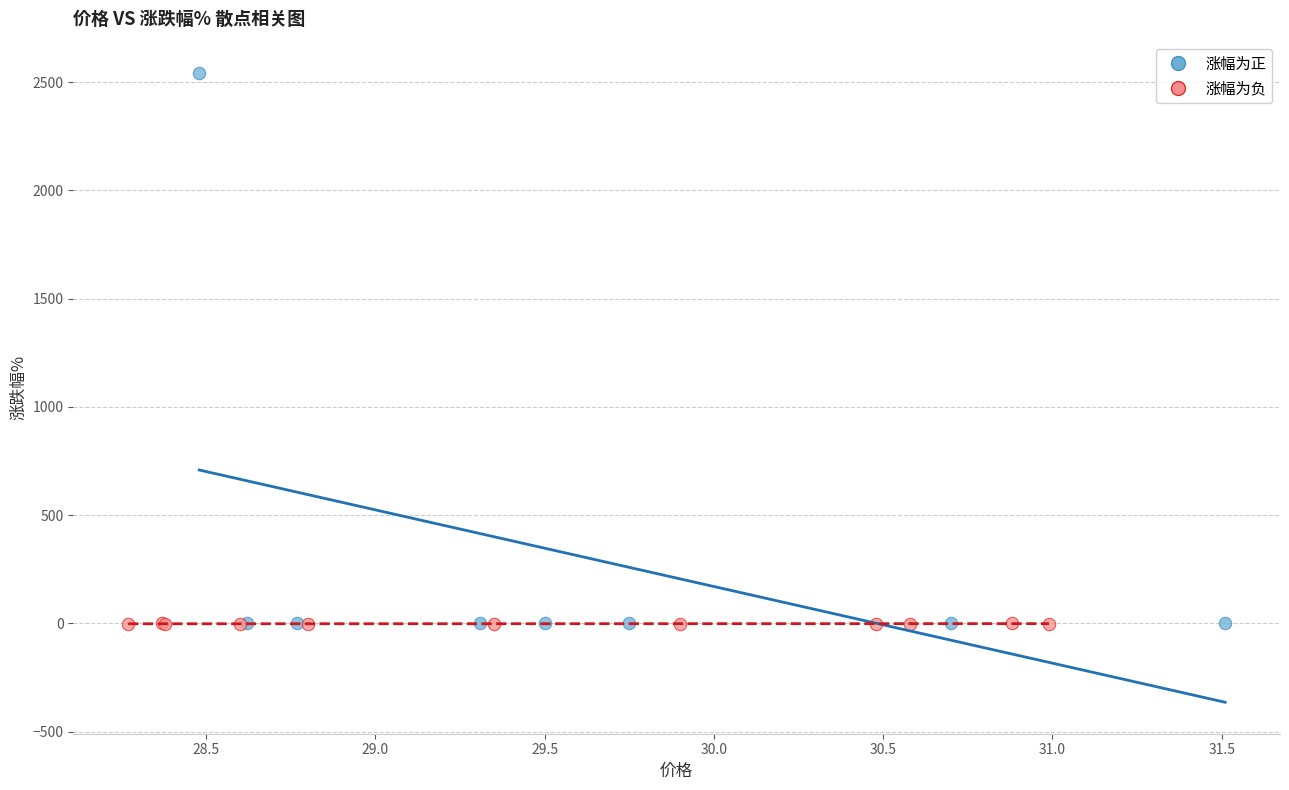

Which series reaches the maximum Y coordinate?

涨幅为正